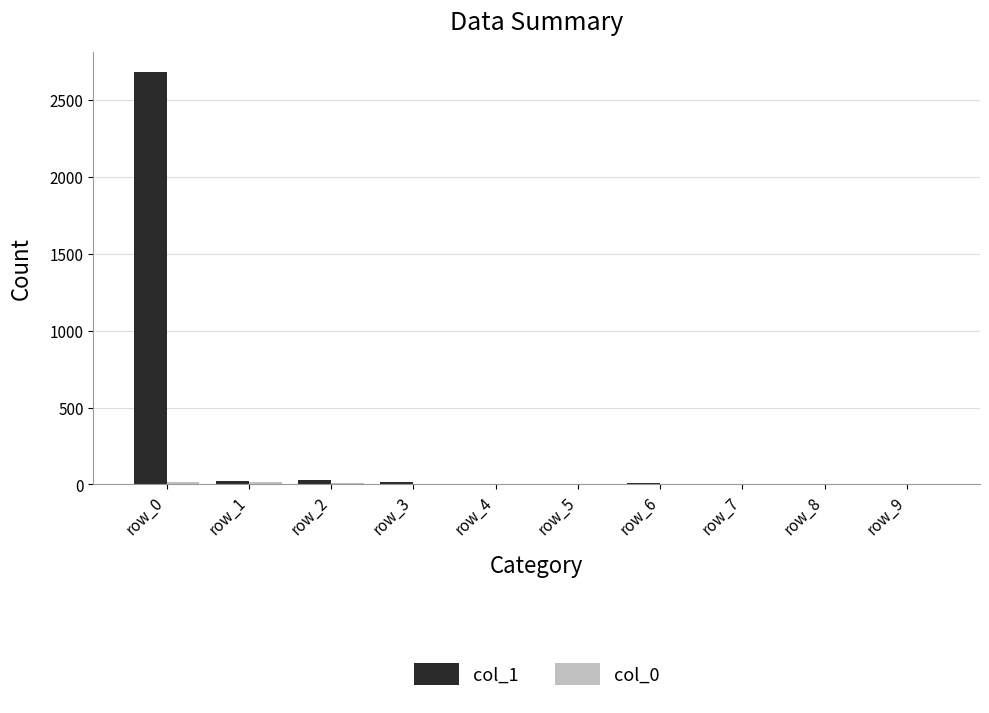

What is the spread (max minus min) of values at row_7?

1